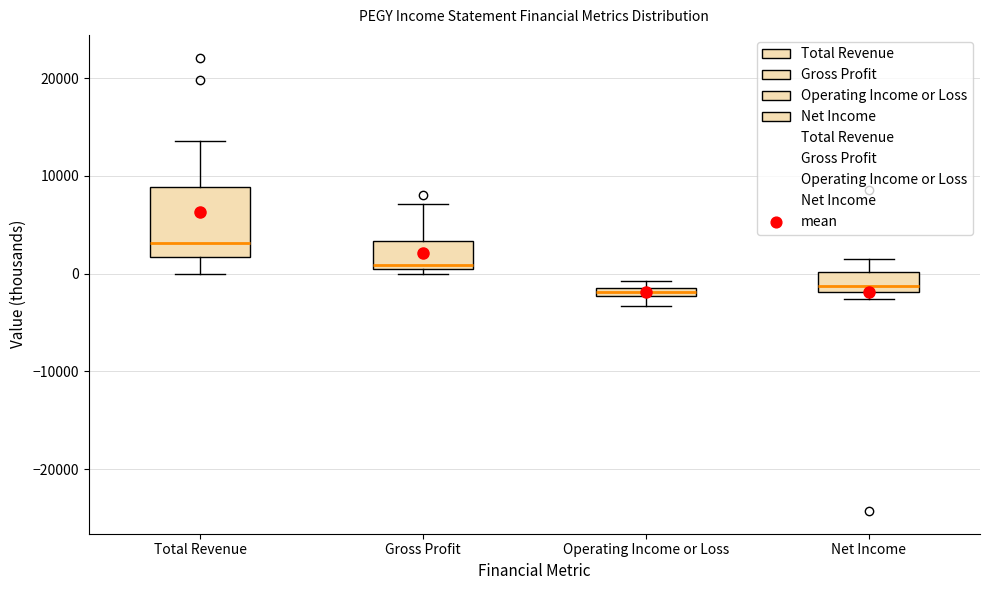

Which box is the tallest, from its lower edge to its upper edge?

Total Revenue